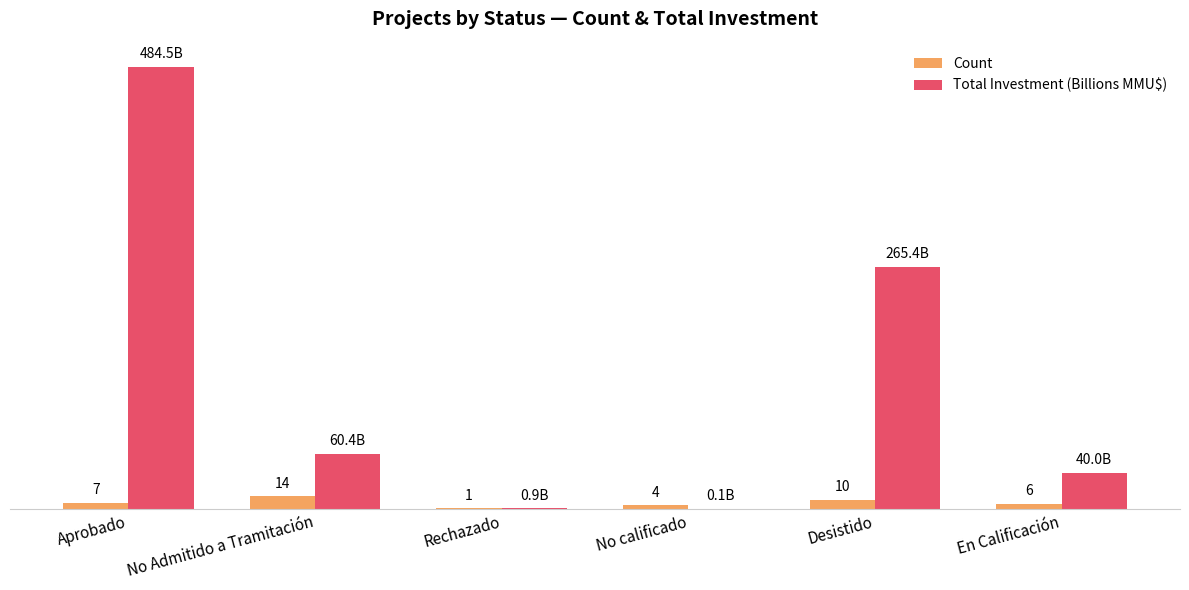

Which category has the highest value across all series?

Aprobado